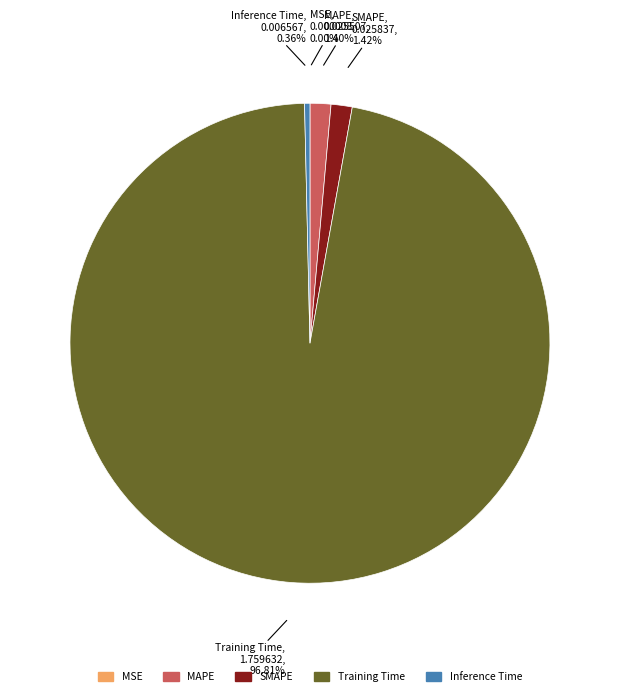

What is the largest slice in the pie chart?

Training Time